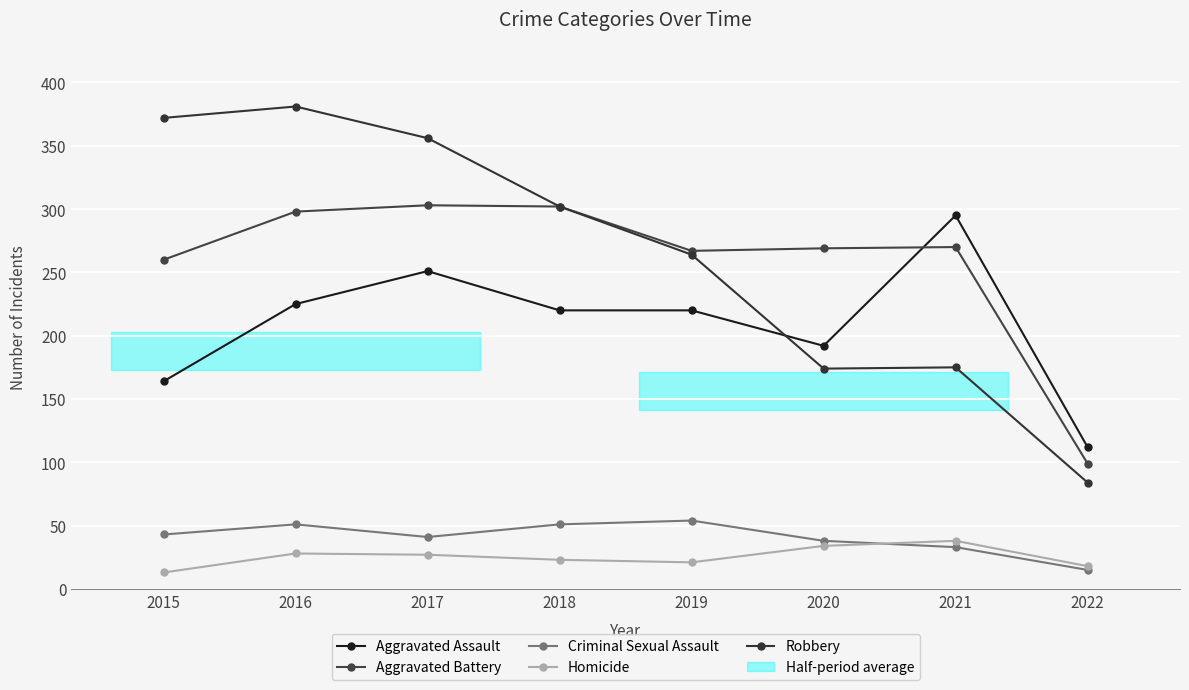

The value of Homicide at 2015 is 7. True or false?

False